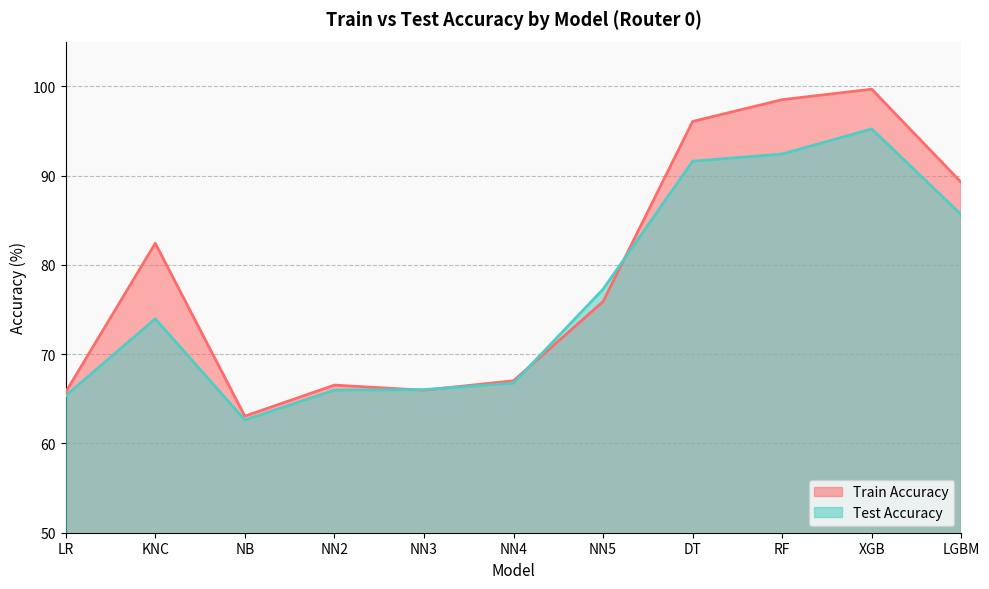

What position from the right is NN5?

5